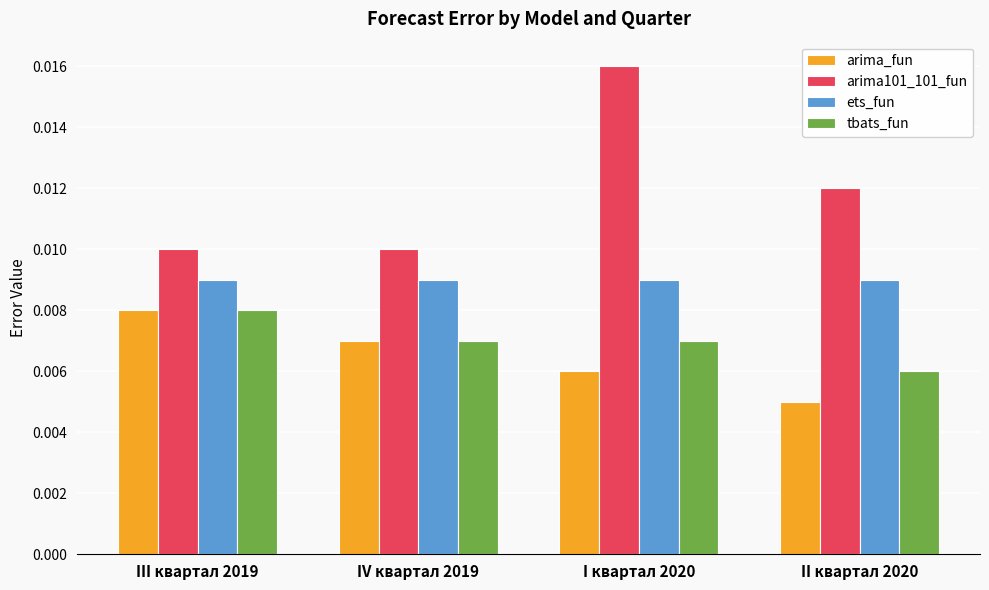

Between IV квартал 2019 and I квартал 2020, which series saw the biggest shift?

arima101_101_fun